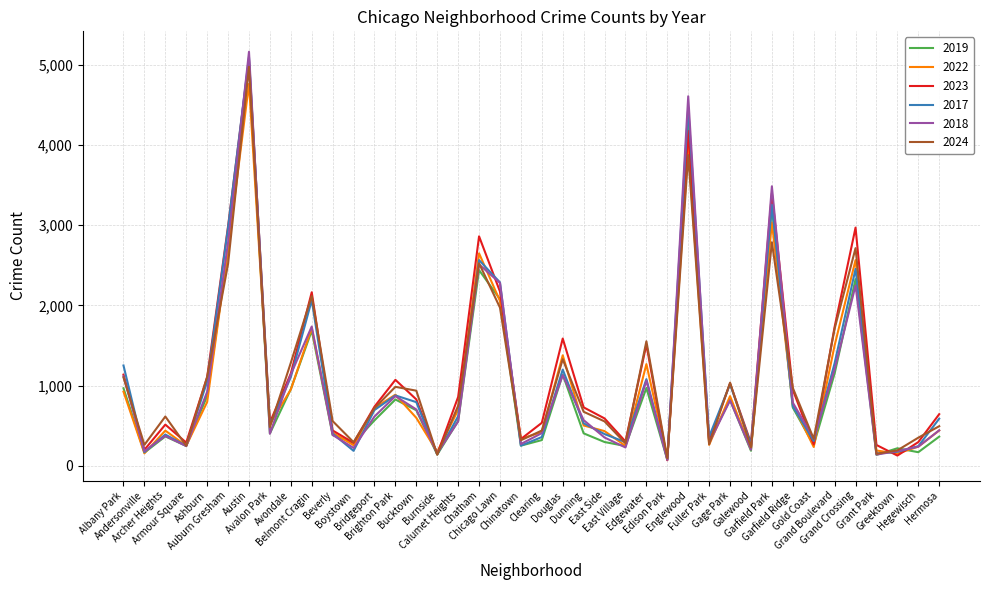

After their last crossing, which series has the higher values: 2019 or 2022?

2022